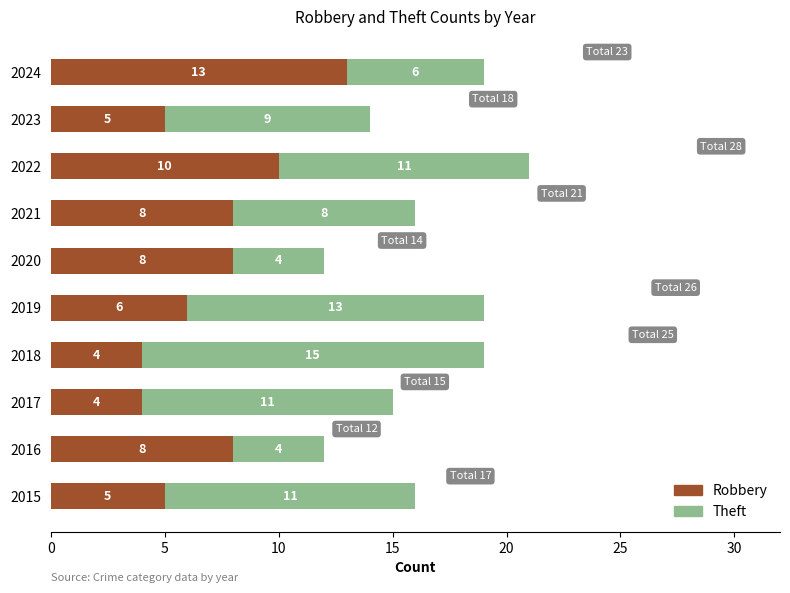

Is it true that Robbery equals 6 at 2022?

False